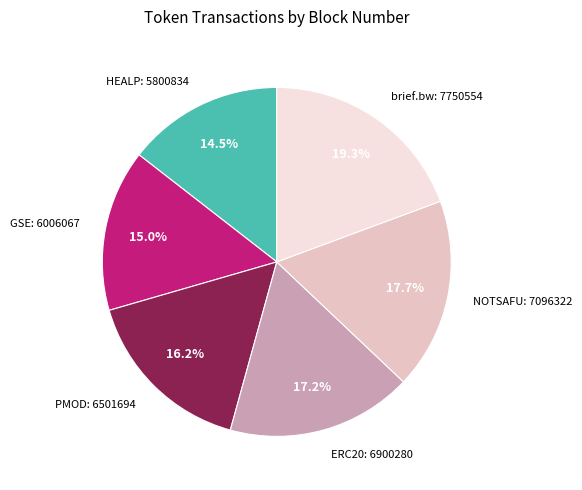

Does any single category account for the majority?

No